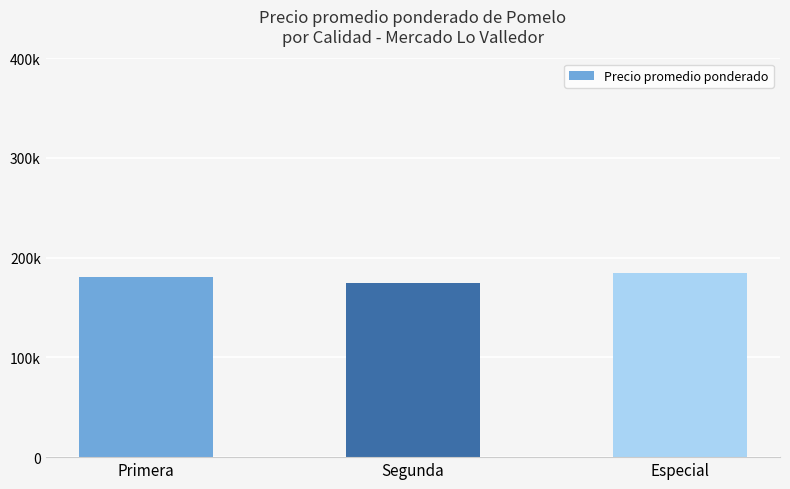

What is the difference between the values at Especial and Segunda?

10715